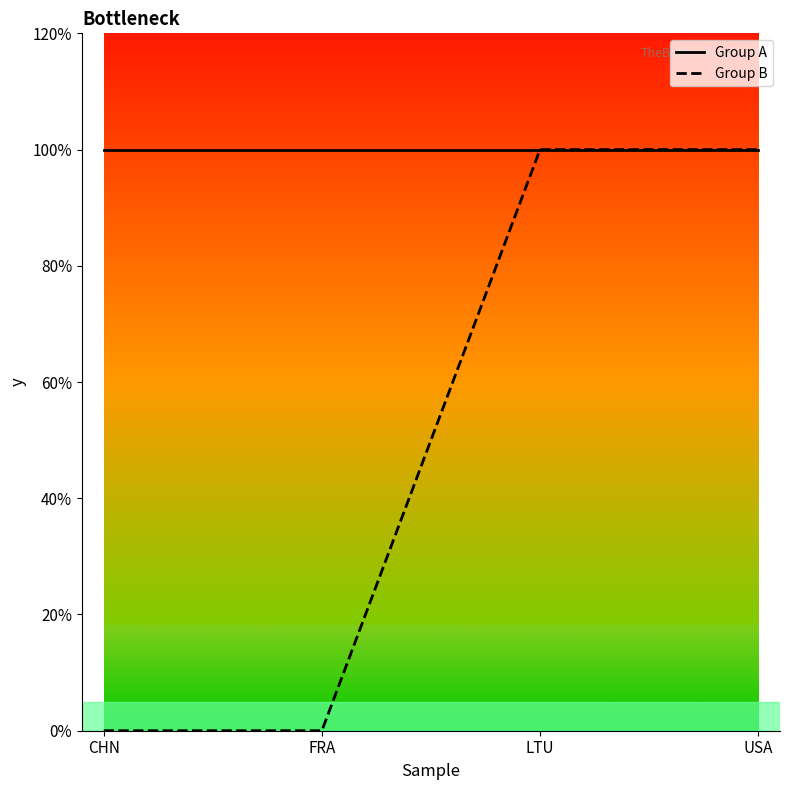

What is the label of the 2nd point from the left?

FRA